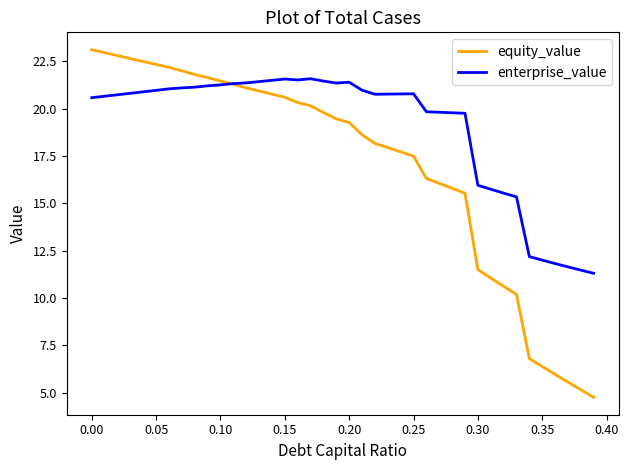

Which series has the largest total across all categories?

enterprise_value